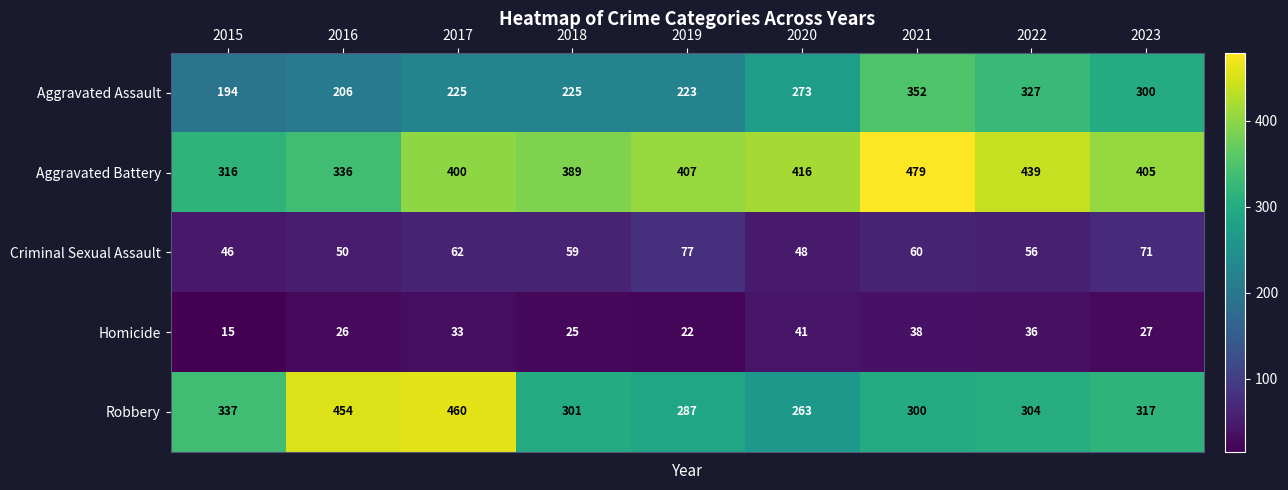

What value does the Aggravated Assault series have at 2018?

225